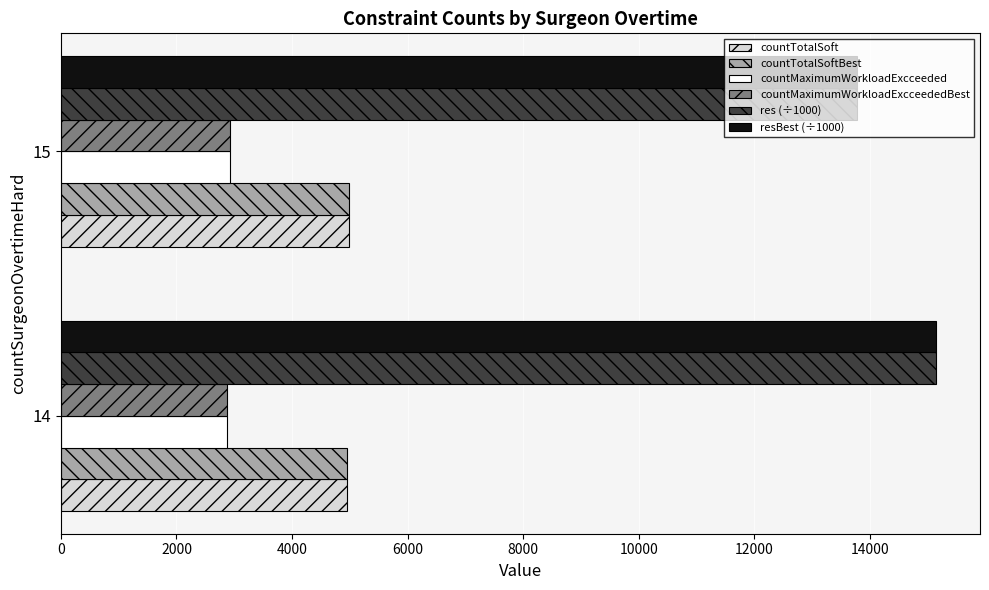

What is the lowest value of the countTotalSoftBest series?

4955.5